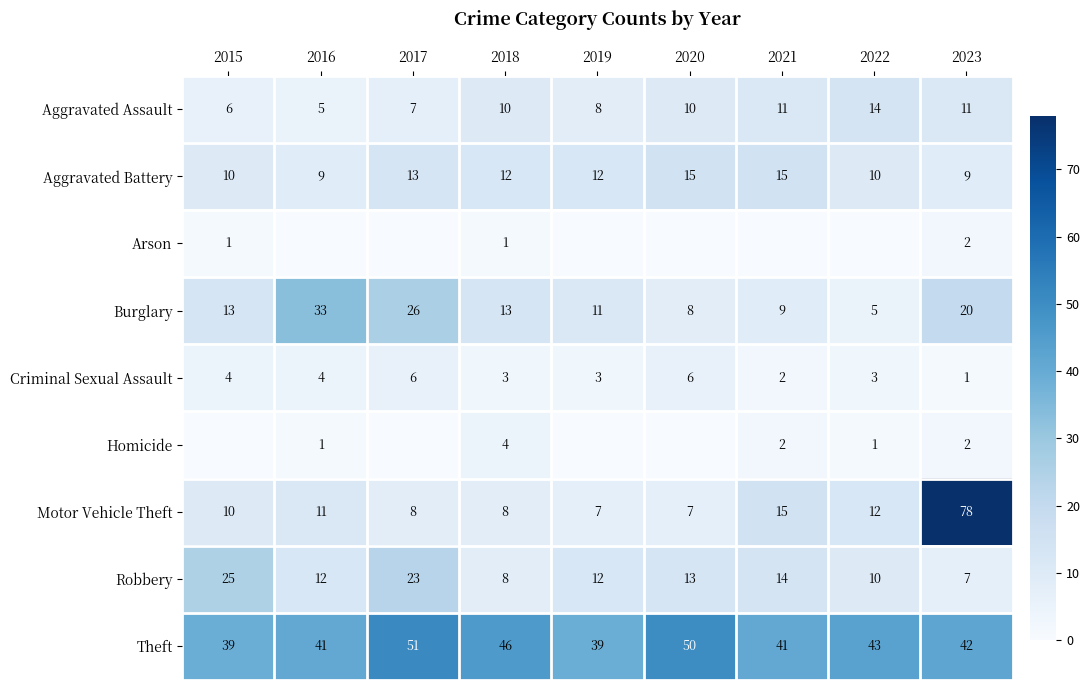

How many series are shown in this chart?

9